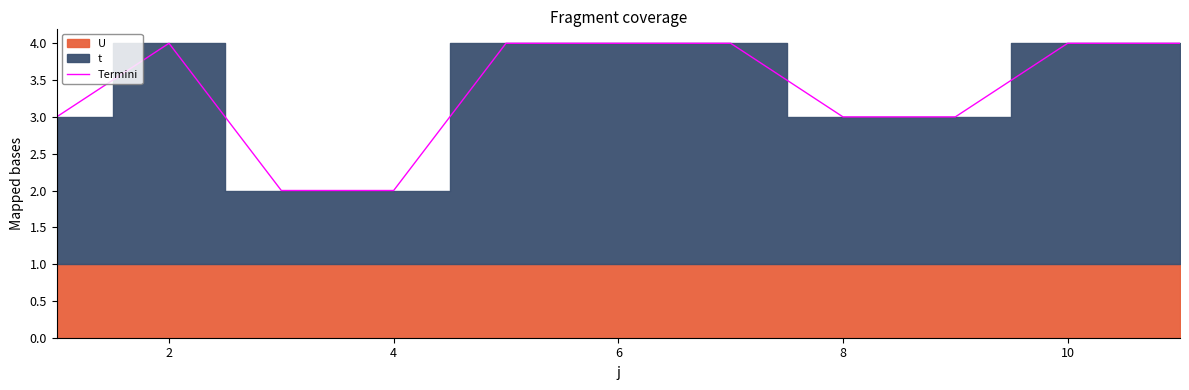

Reading left to right, list all the values displayed in this chart.

3	4	2	2	4	4	4	3	3	4	4